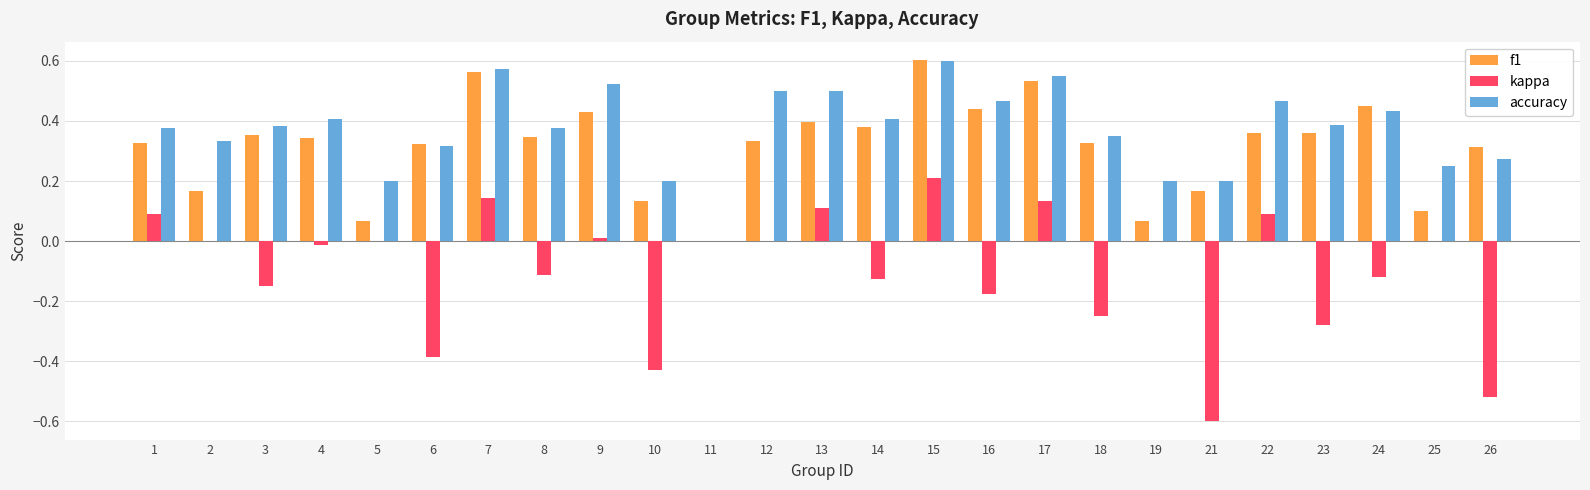

At which label does f1 reach its peak?

15